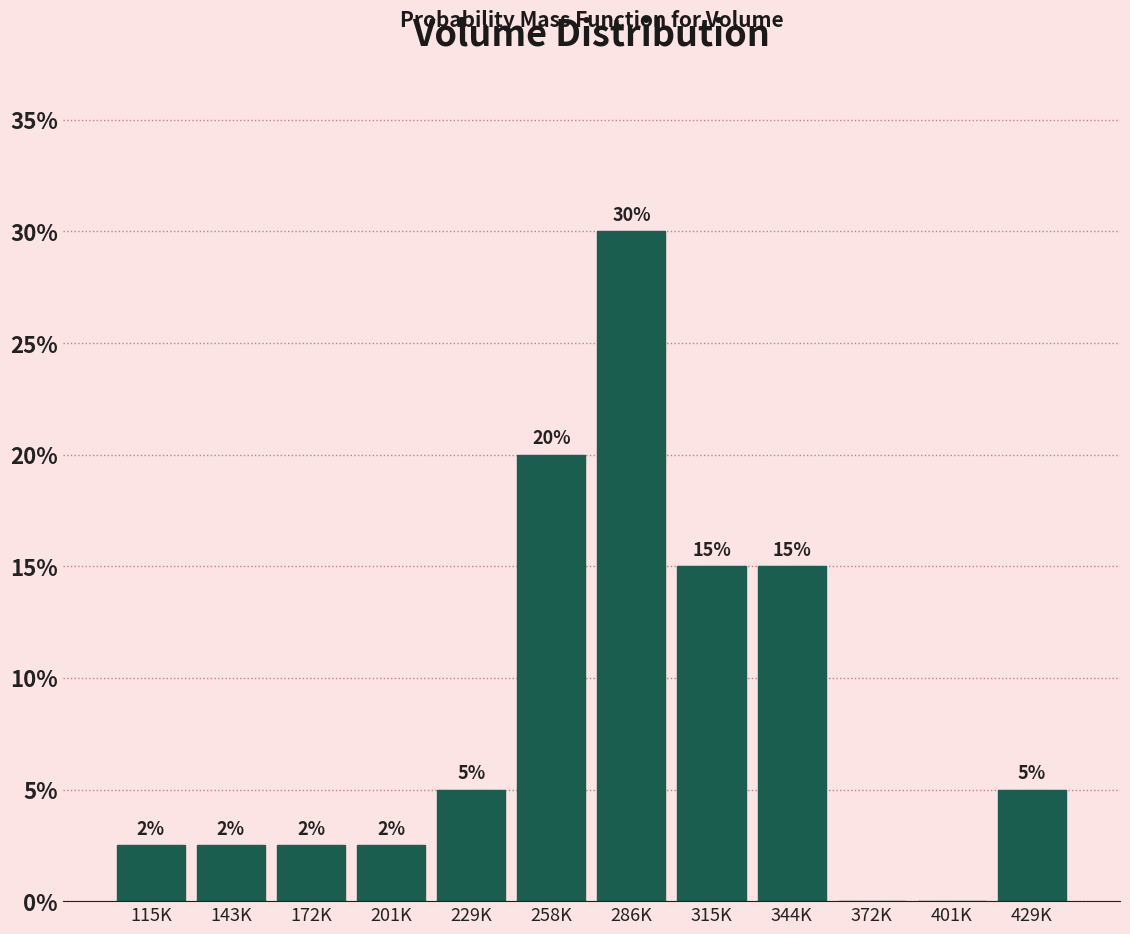

What is the greatest value displayed?

30.0